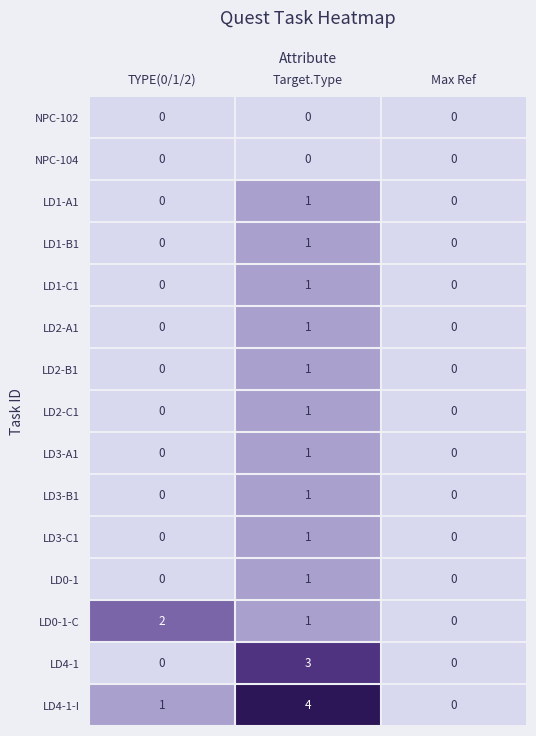

How many categories are shown in the chart?

3